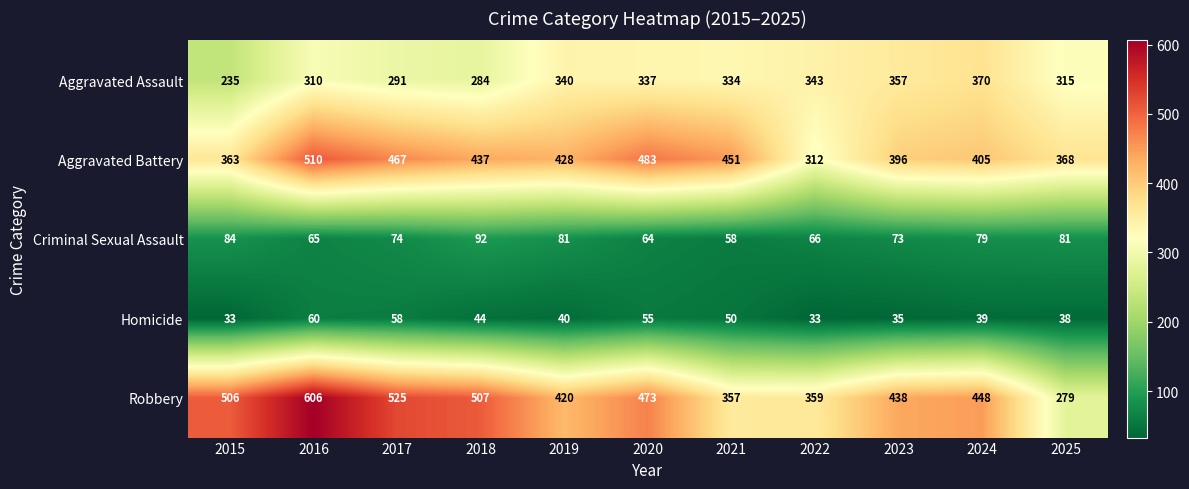

What is the highest value of the Robbery series?

606